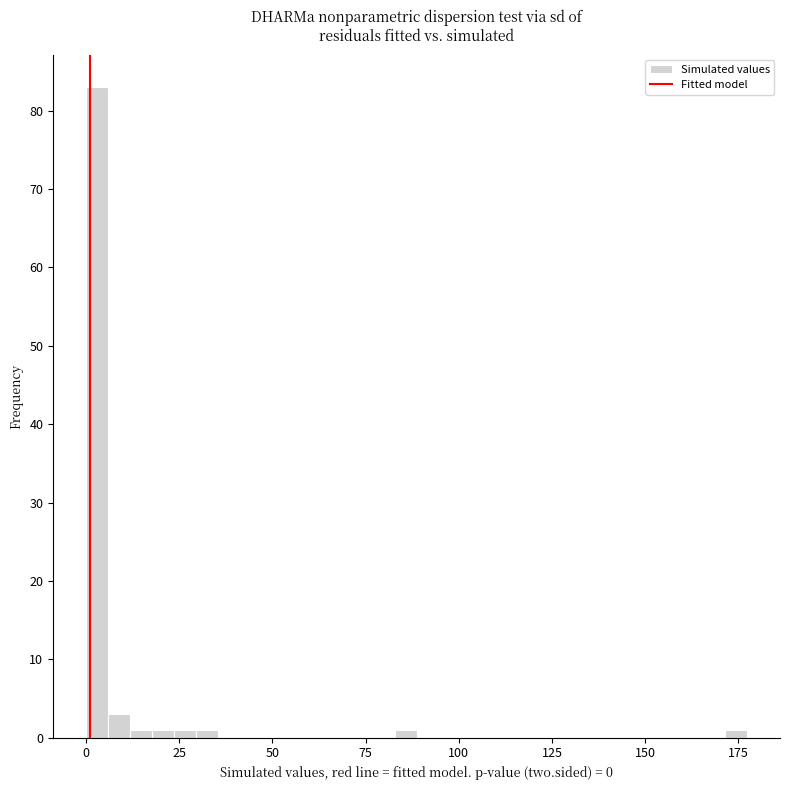

Around what value on the x-axis is the tallest bar? Give the approximate position of its centre, as read against the axis.

5